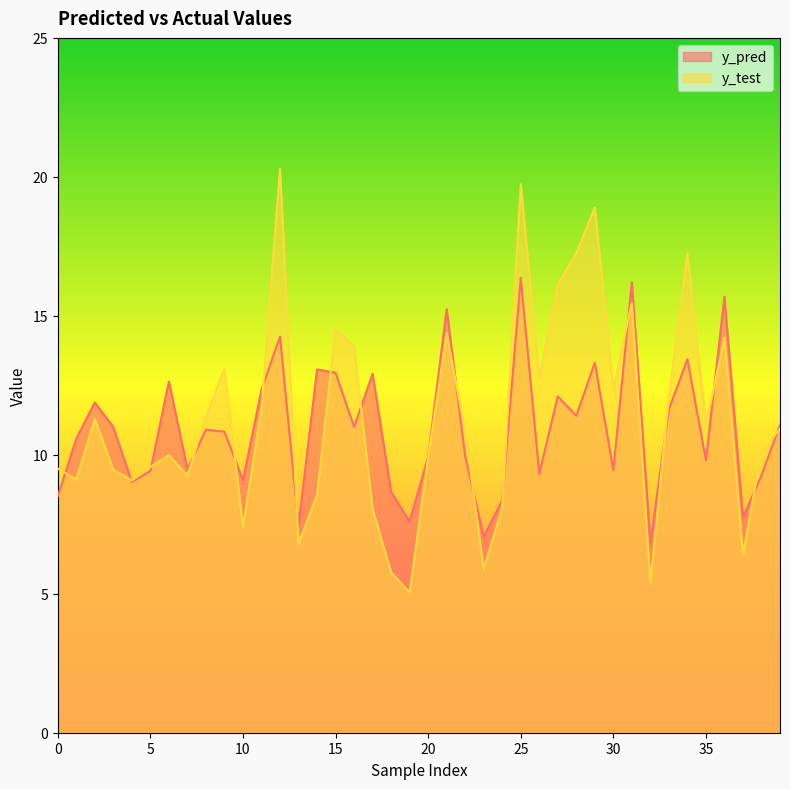

What is the difference between the y_test values at 2 and 6?

1.3